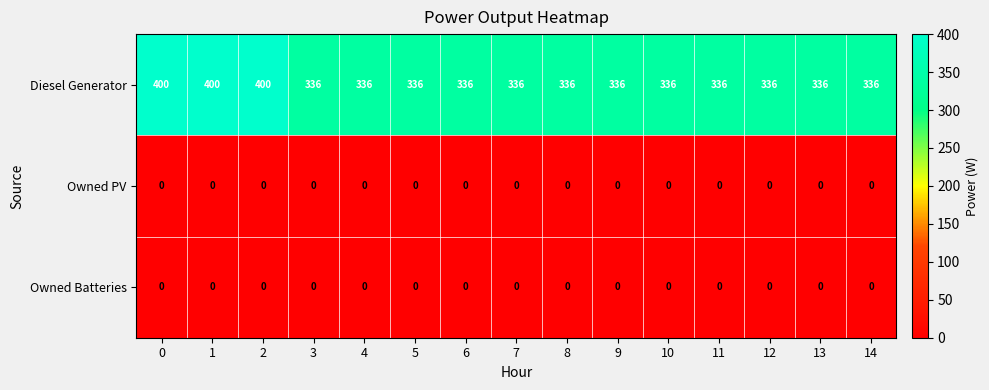

Which series has the widest spread of values?

Diesel Generator